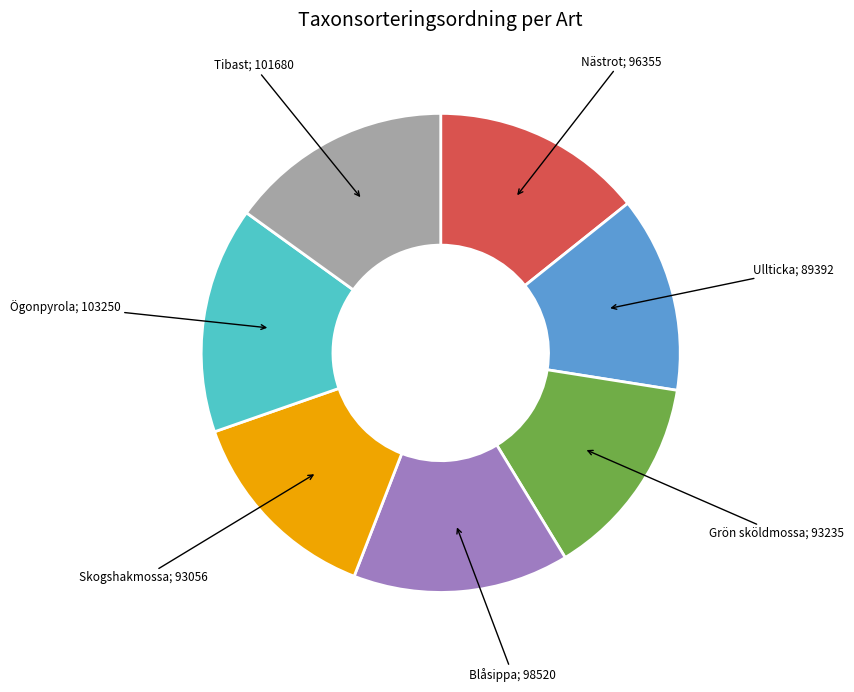

Is there a majority slice in this chart?

No